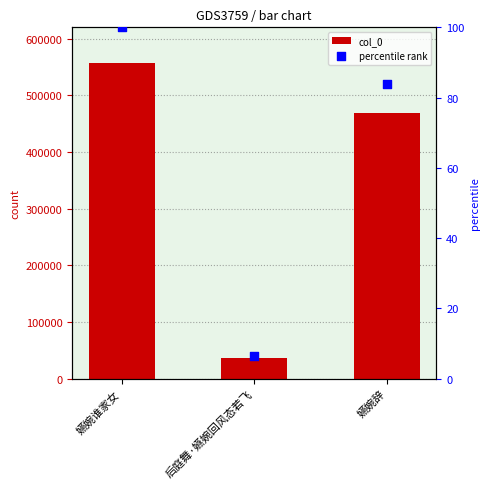

Which series has the largest total across all categories?

col_0